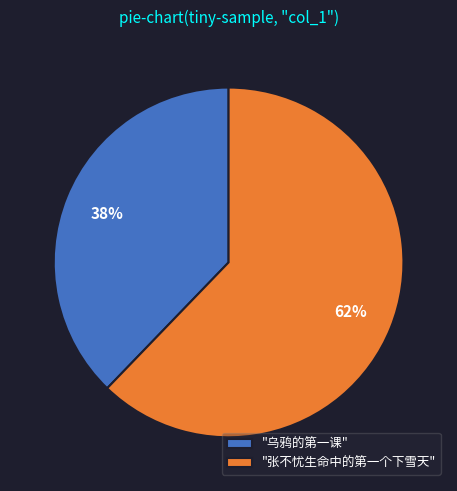

Does any single category account for the majority?

Yes